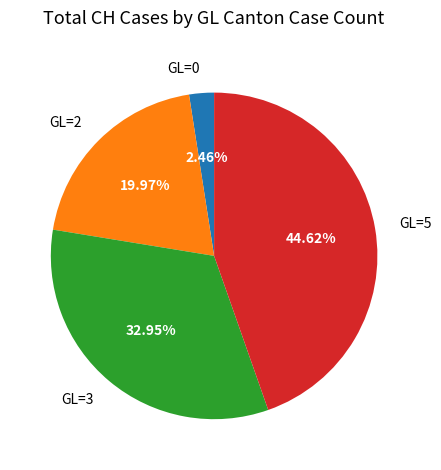

Is there any slice that represents more than half of the pie?

No